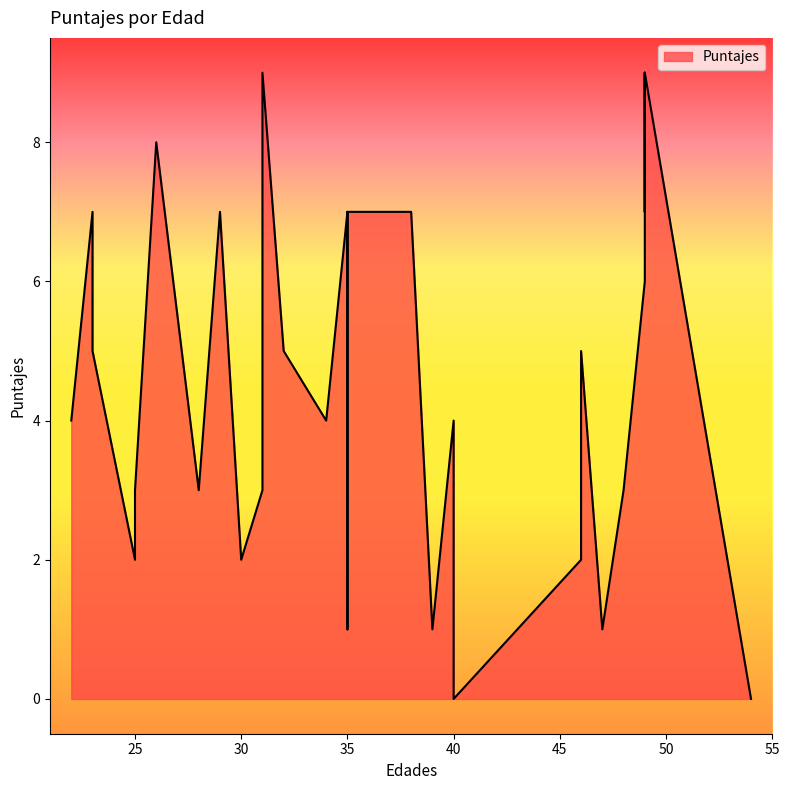

Between 30 and 54, which is larger?

30